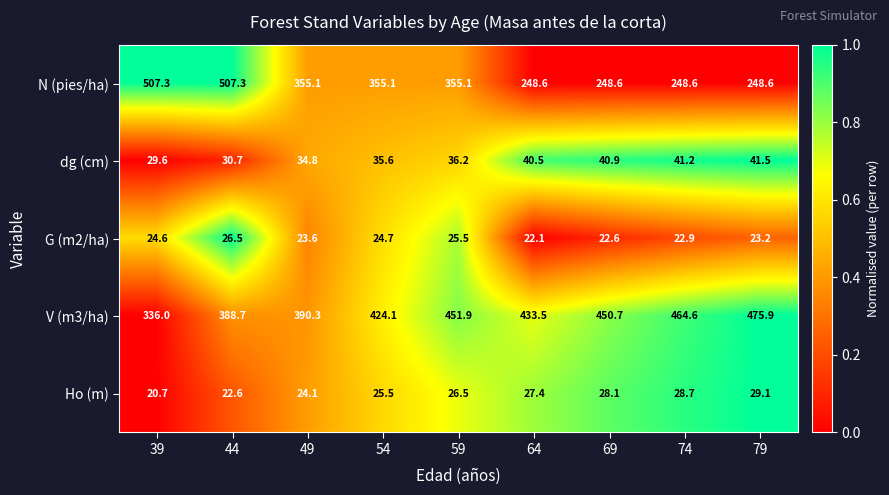

What is the difference between the maximum and minimum values in the V (m3/ha) series?

139.9